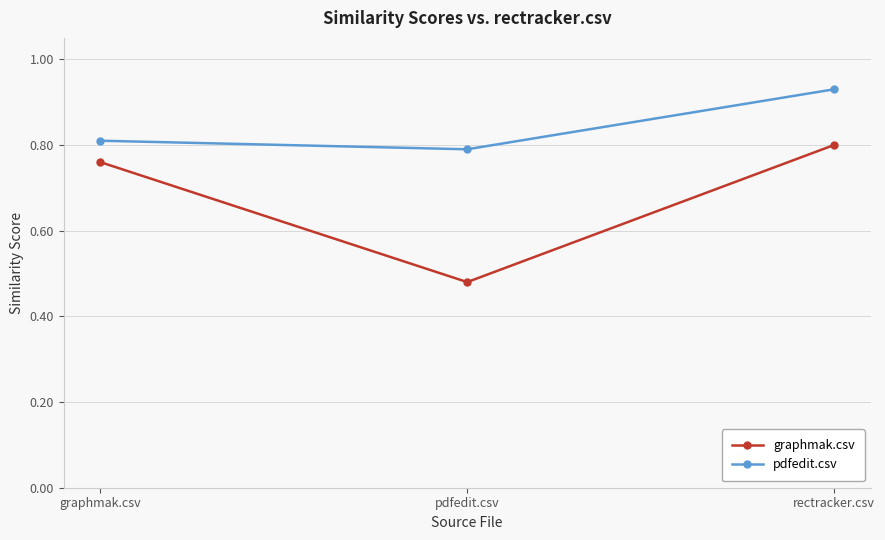

What is the difference between the maximum and minimum values in the graphmak.csv series?

0.3